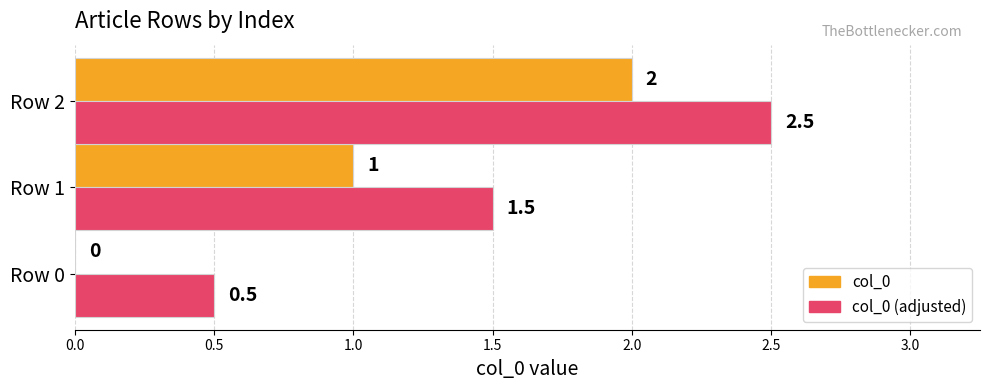

True or false: col_0 has a value of 1.0 at Row 1.

True